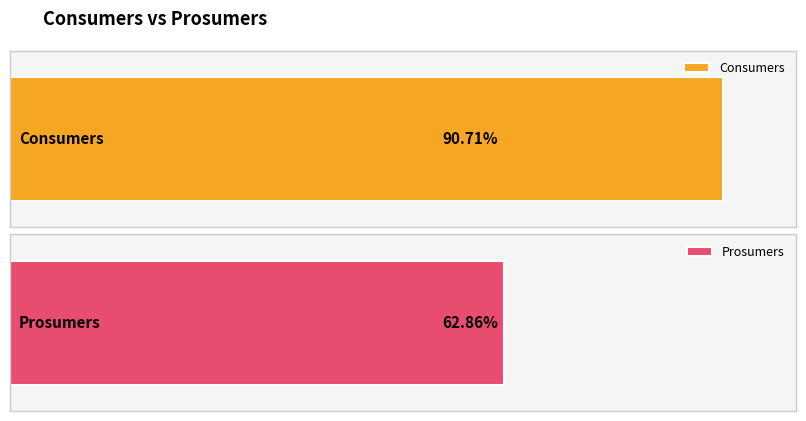

Between 10 and 6, which is larger?

10